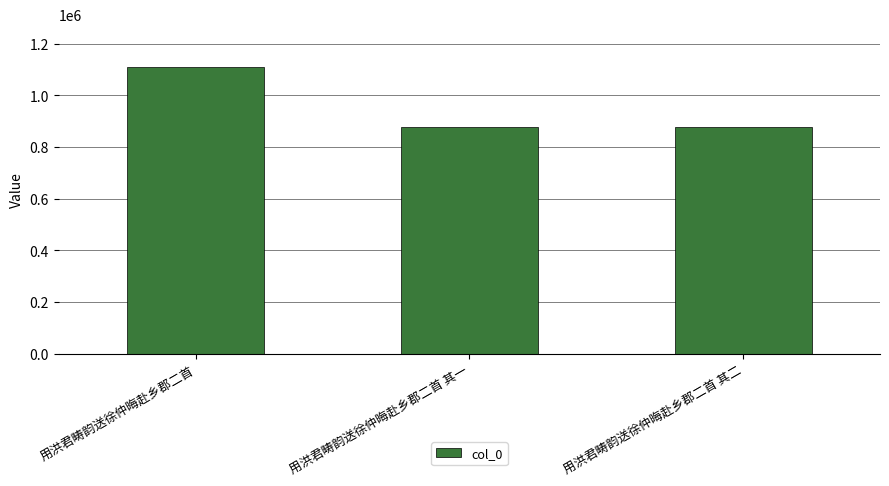

Is it true that the value at 用洪君畴韵送徐仲晦赴乡郡二首 其二 is 876427?

True